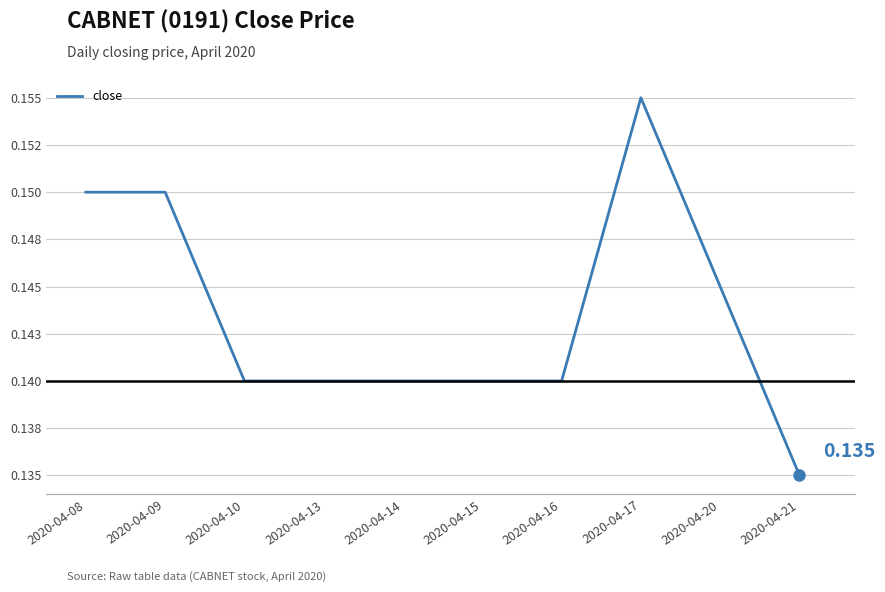

The value at 2020-04-14 is 0.1. True or false?

True